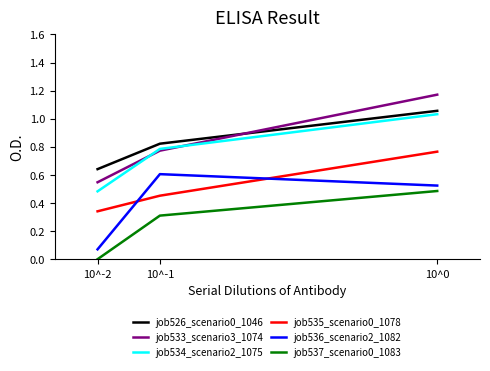

Which series has the widest spread of values?

job533_scenario3_1074